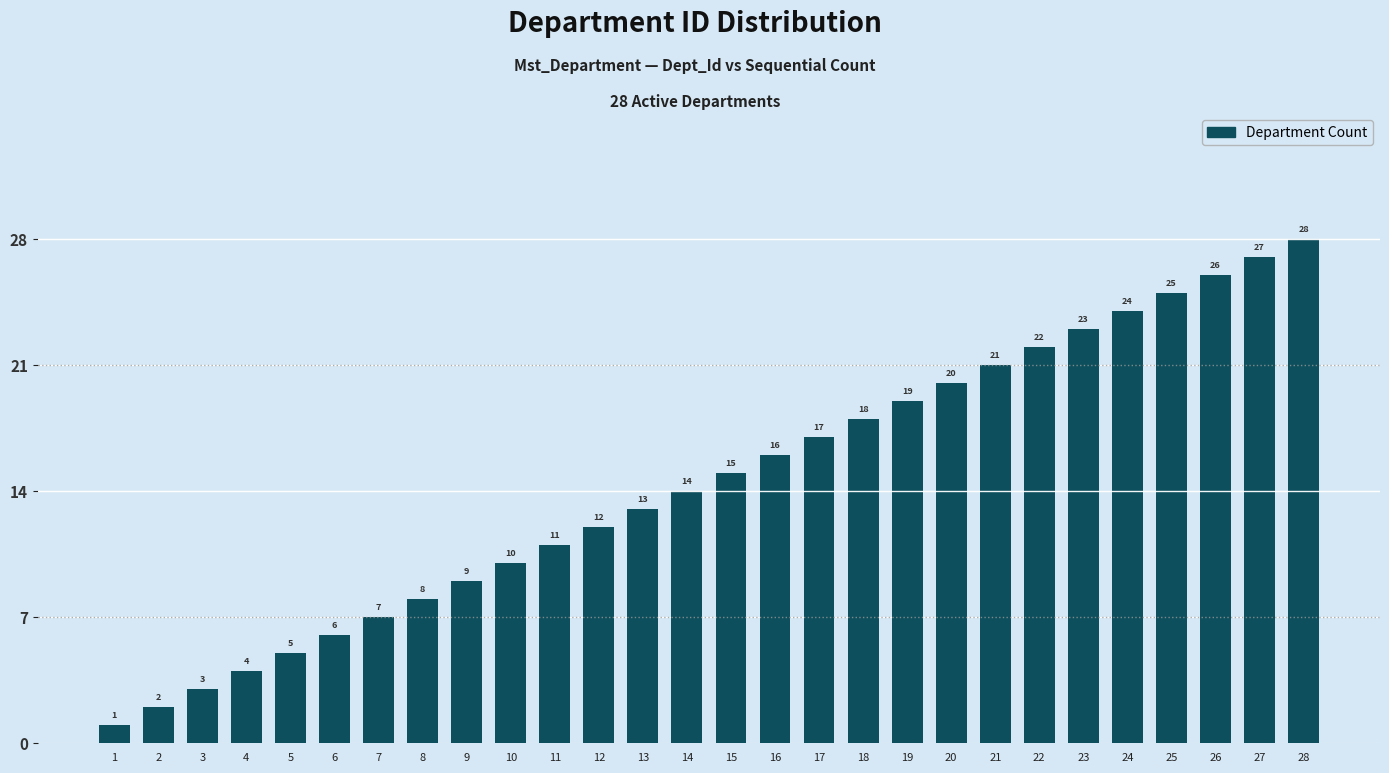

Which has a higher value, 12 or 2?

12